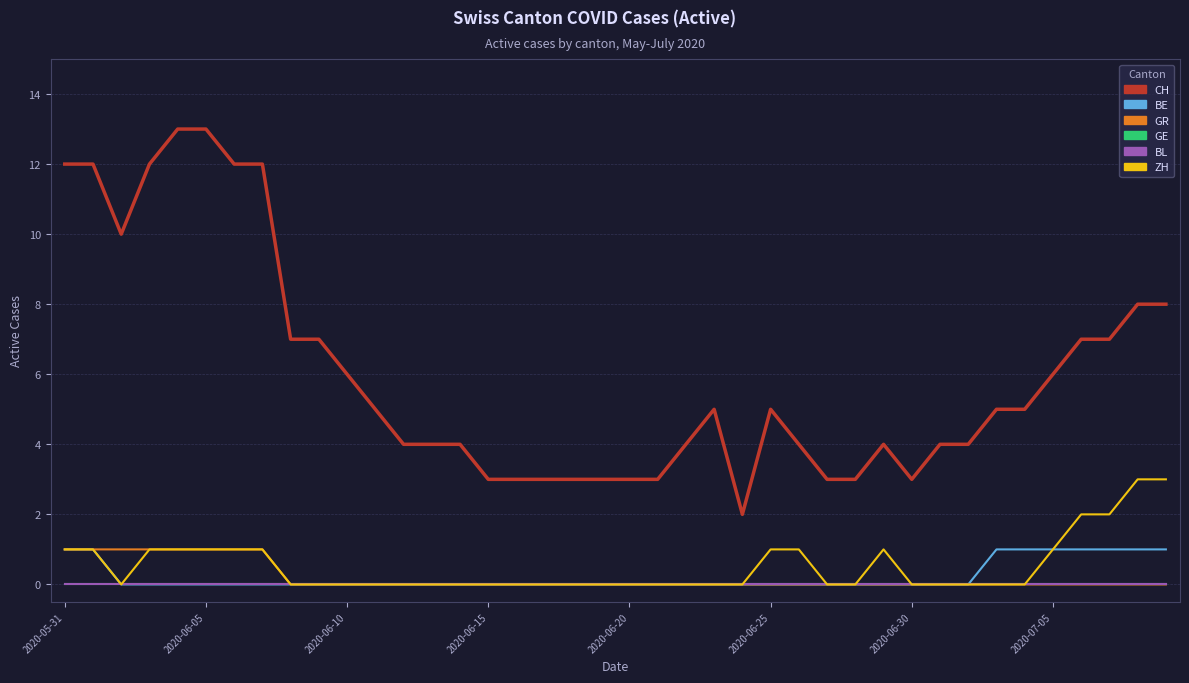

True or false: GR and BL intersect in this chart.

False